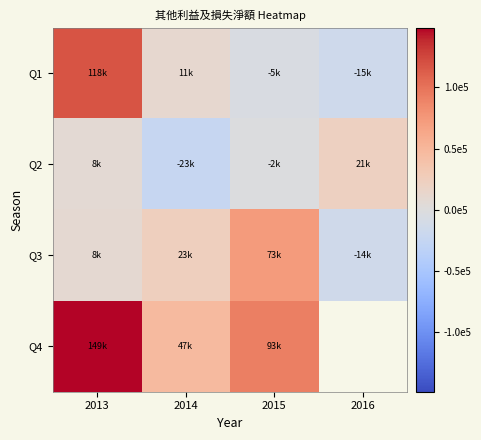

At how many categories does at least one series exceed 96019?

1